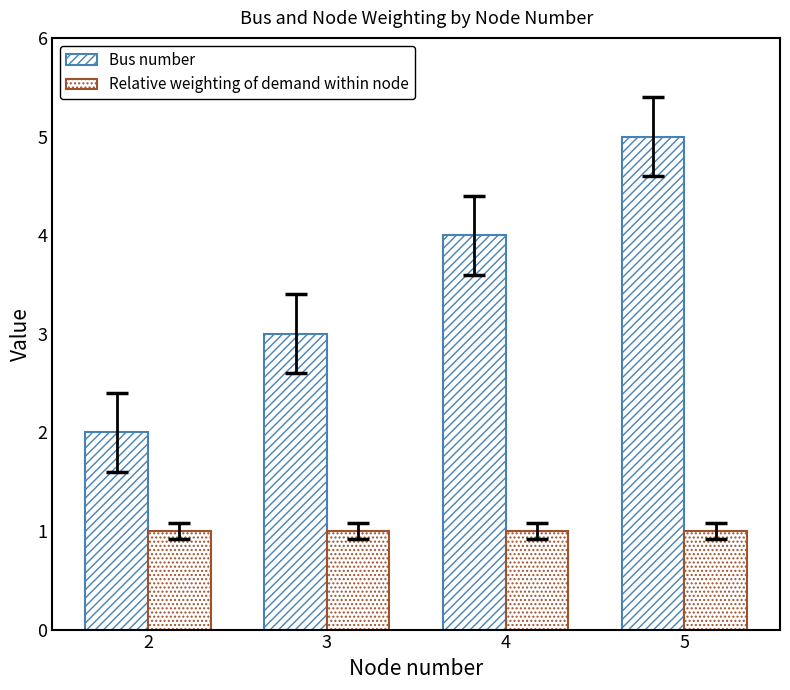

List the series in order of their peak value, highest first.

Bus number, Relative weighting of demand within node